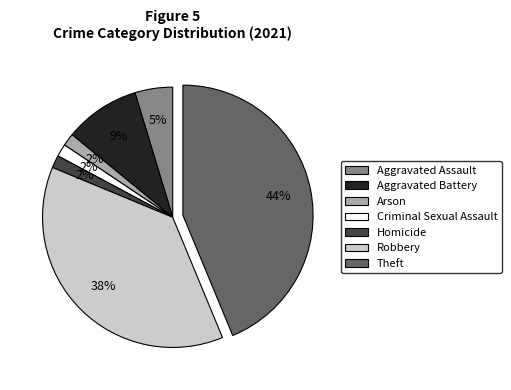

To the nearest percent, what is the average slice percentage?

14%